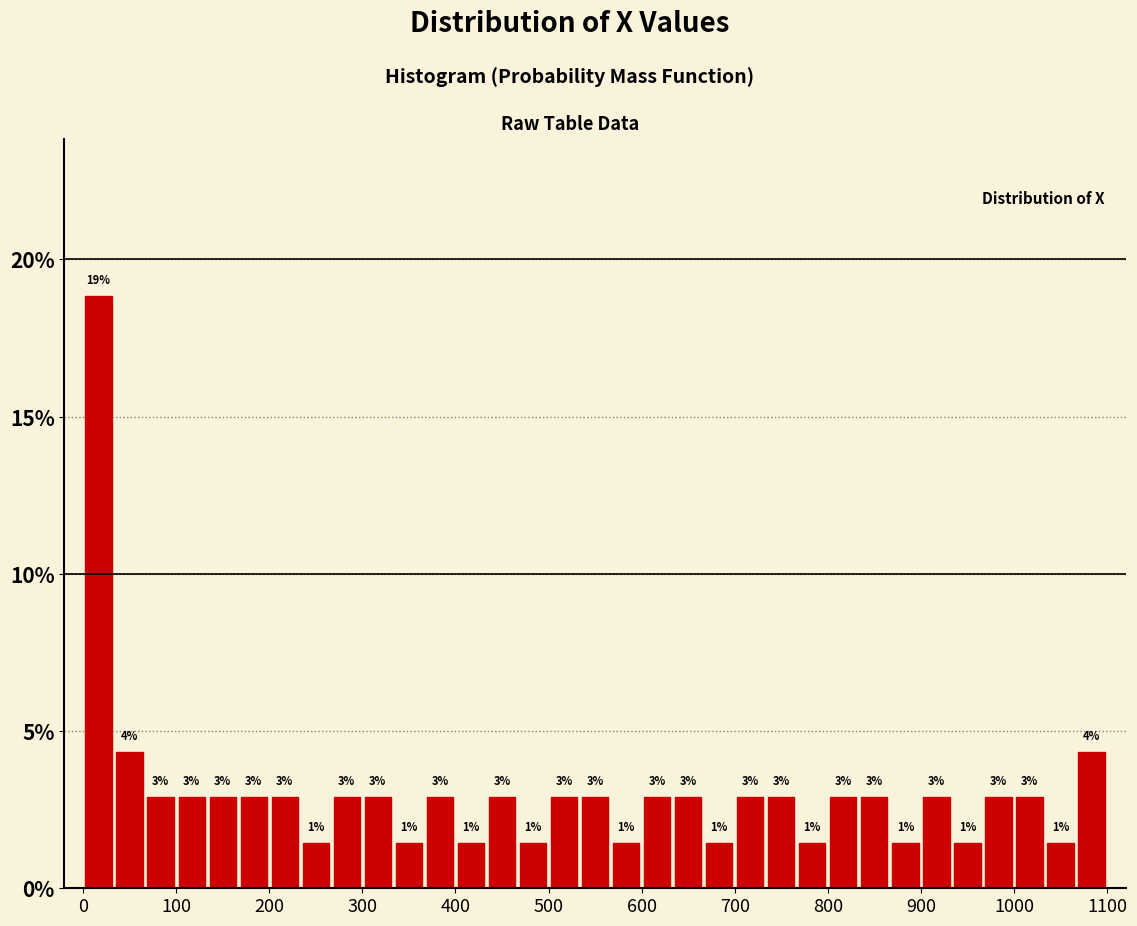

Around what value on the x-axis is the tallest bar? Give the approximate position of its centre, as read against the axis.

20